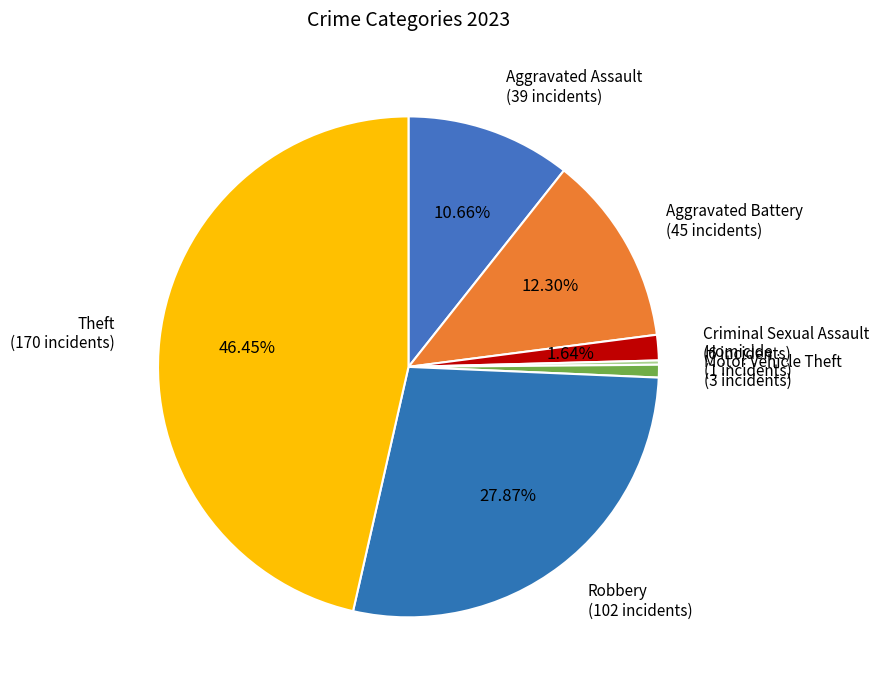

What is the ratio of the value at Aggravated Assault to the value at Motor Vehicle Theft?

13.0